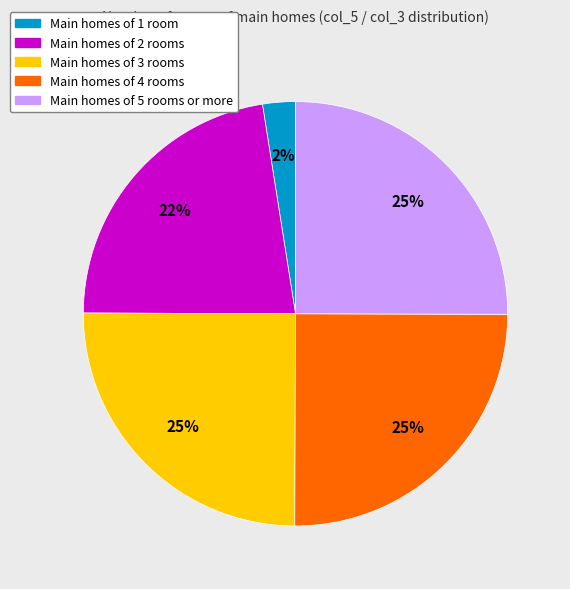

True or false: Main homes of 4 rooms accounts for 11% of the total.

False